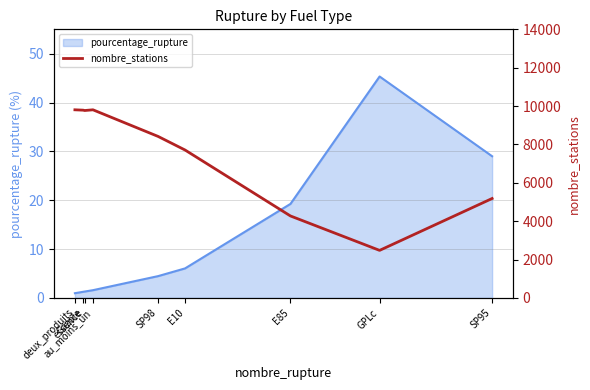

What is the highest value of the pourcentage_rupture series?

45.3